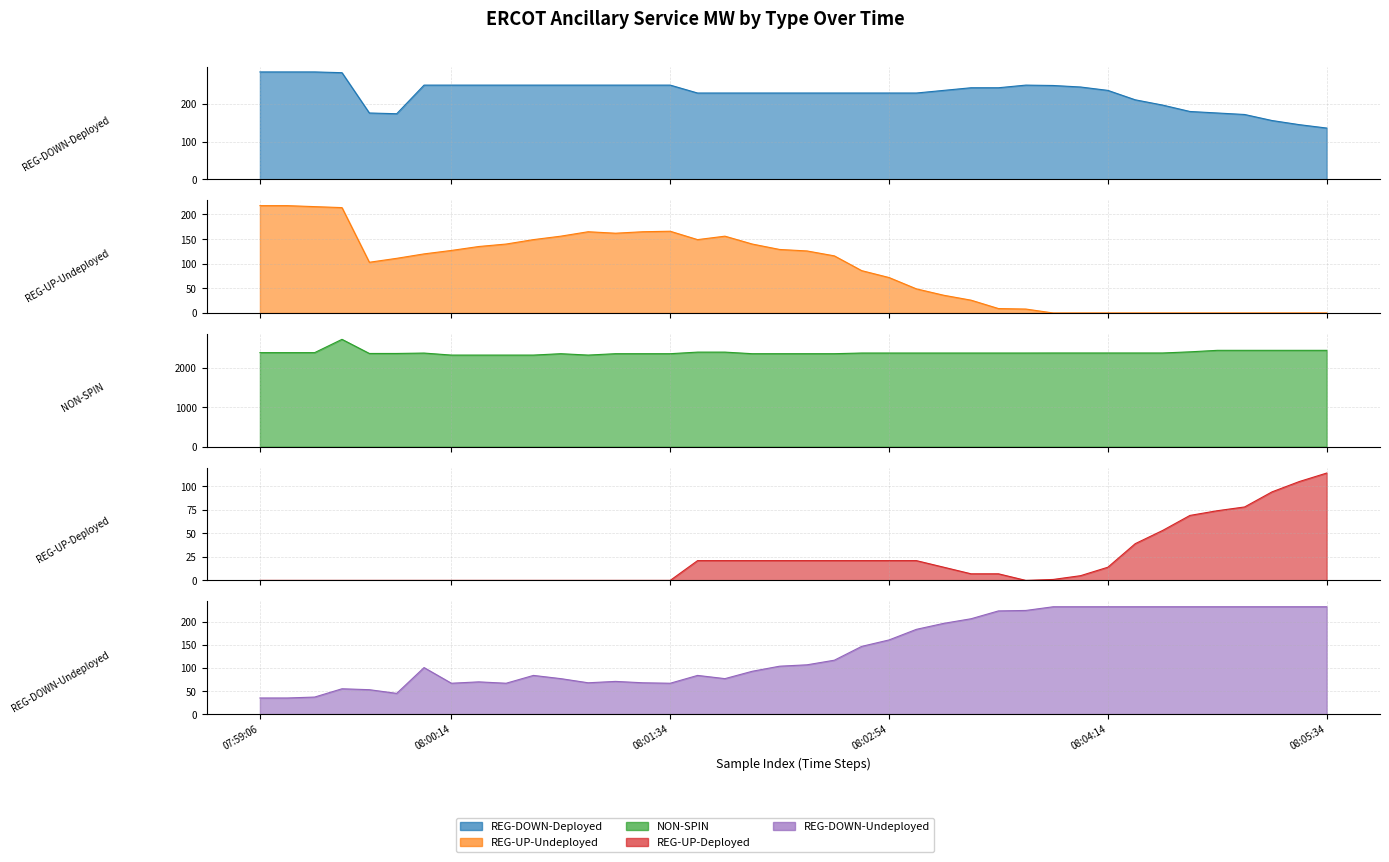

How many values in REG-UP-Undeployed are above zero?

29